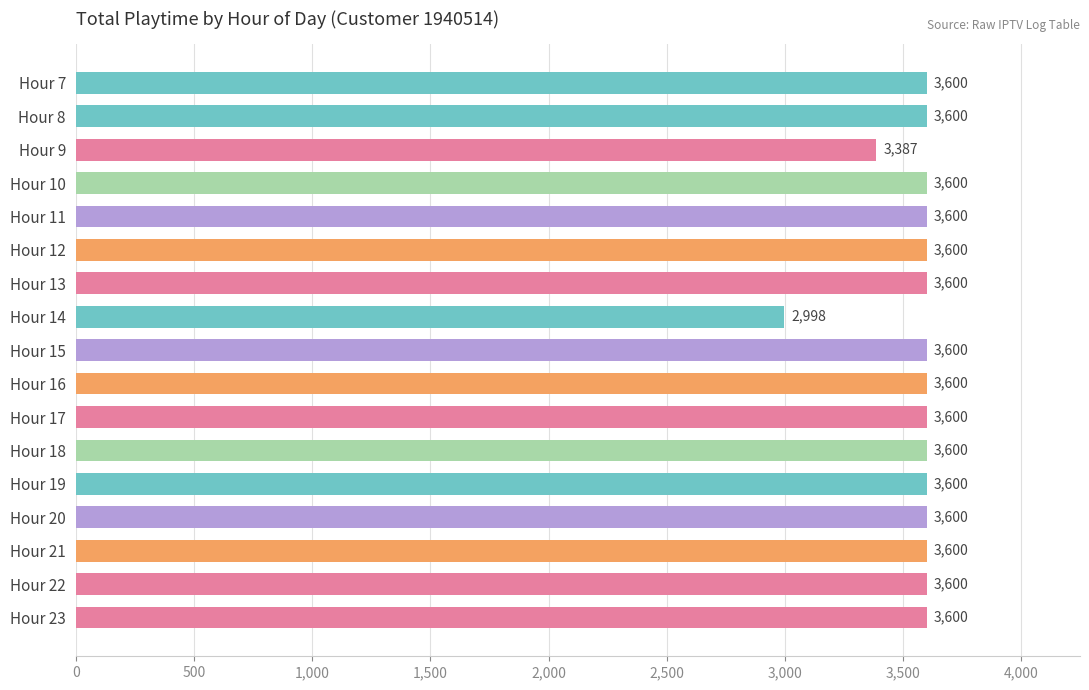

What is the value of the 8th bar from the top?

2998